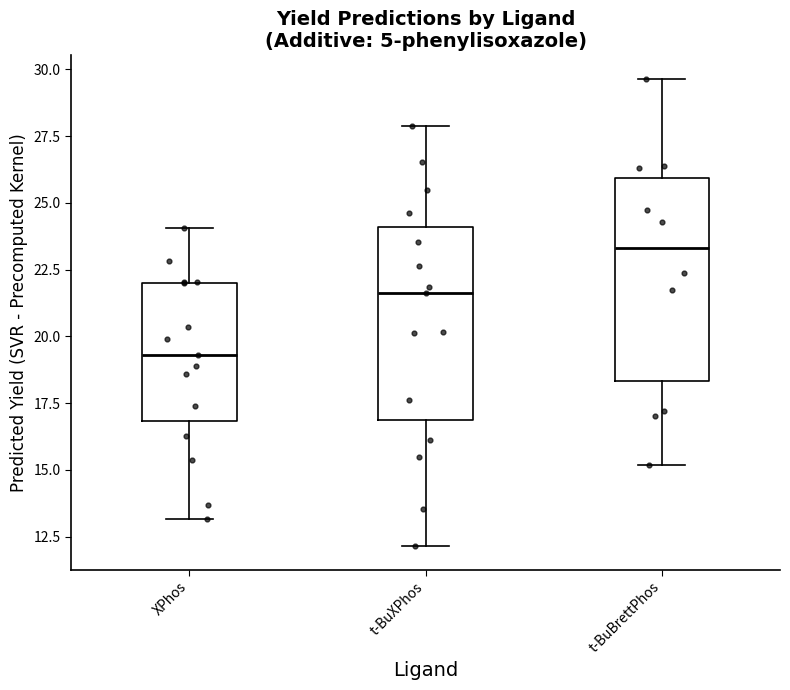

Which box has the lowest median line?

XPhos